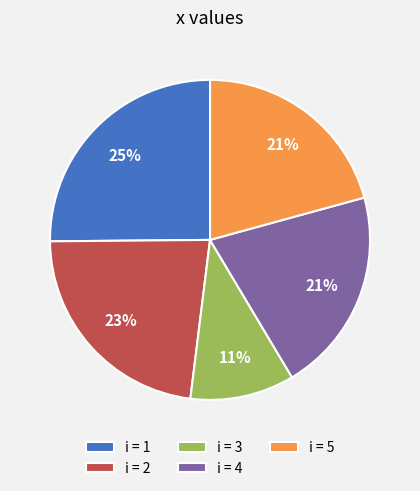

Does any single category account for the majority?

No